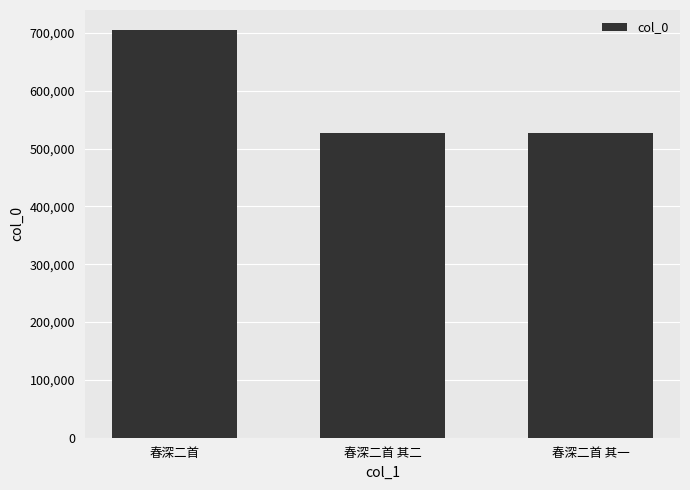

What is the sum of all values?

1758527